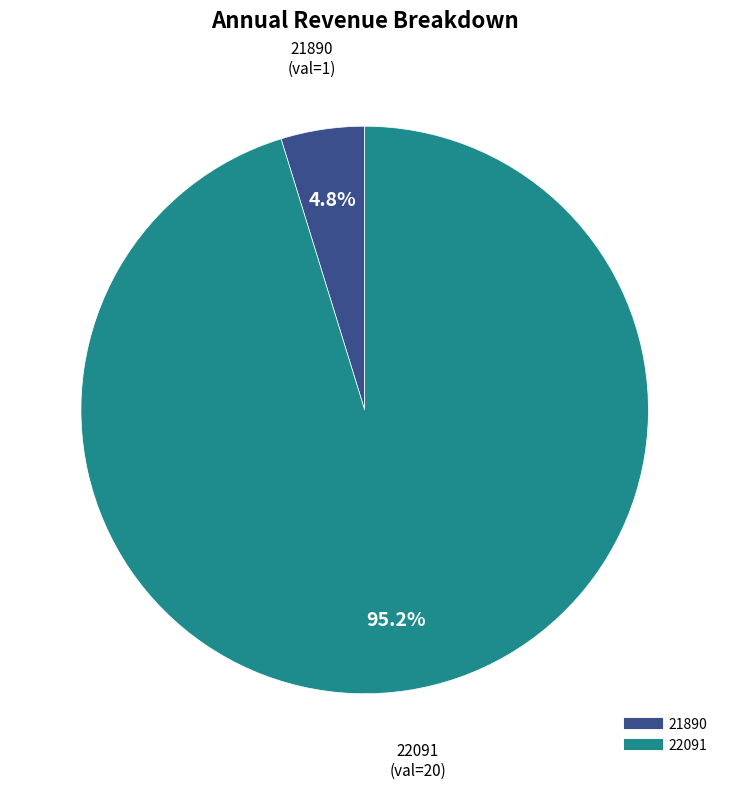

Which category accounts for the majority?

22091